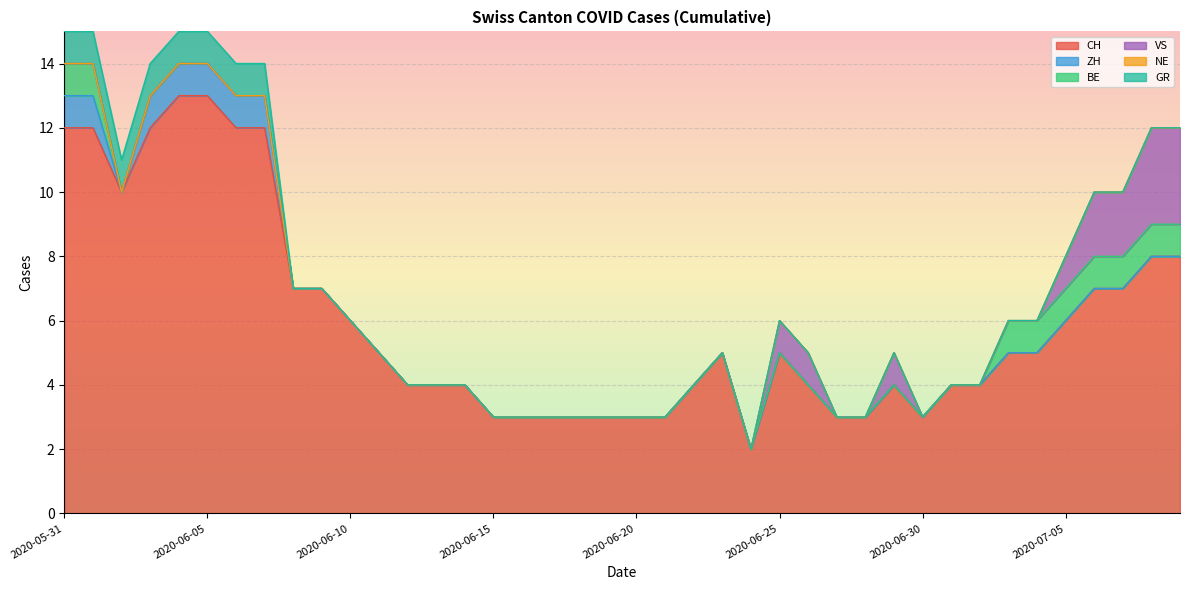

What is the average value of the CH series?

6